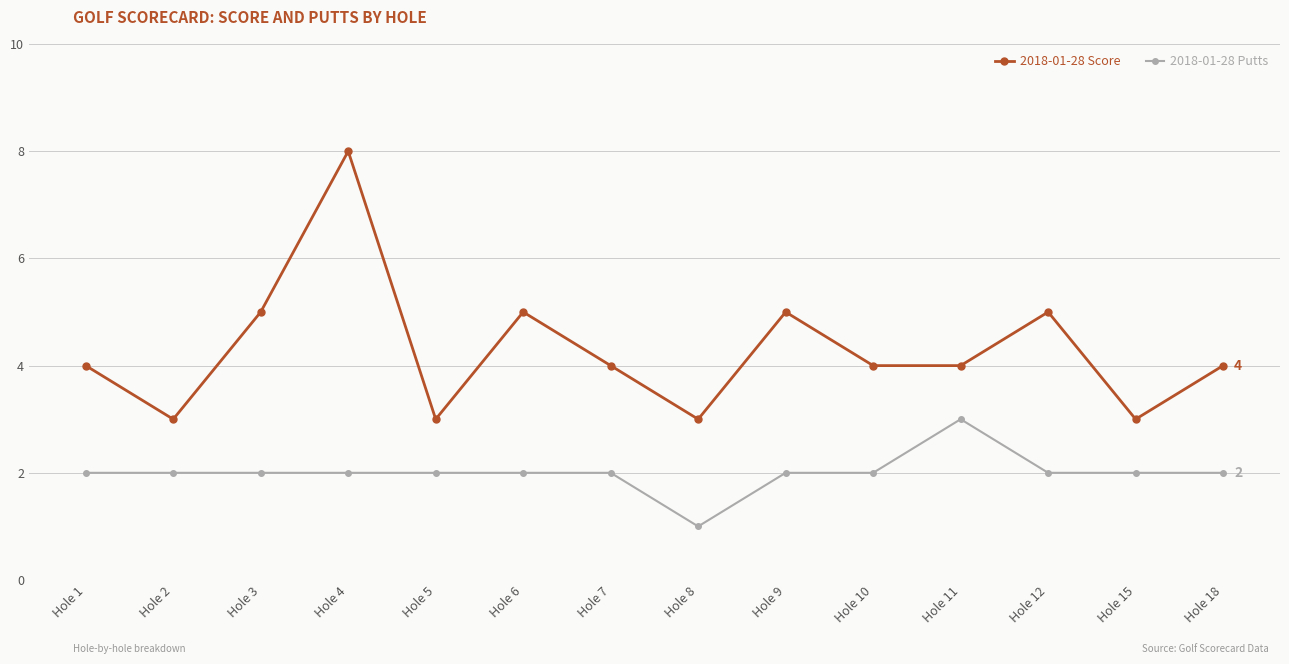

Where is the first local minimum for 2018-01-28 Score?

Hole 2